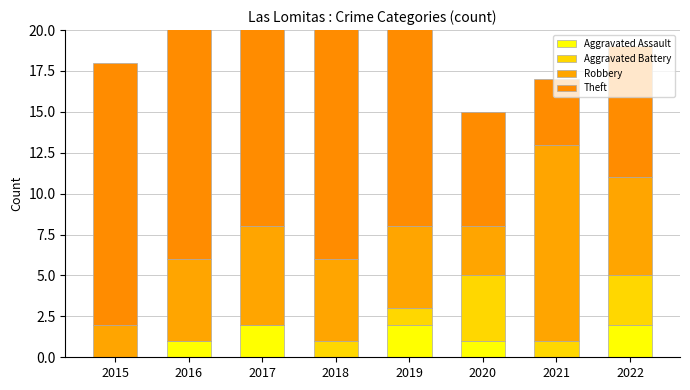

The Theft series shows 13 at 2022. True or false?

False